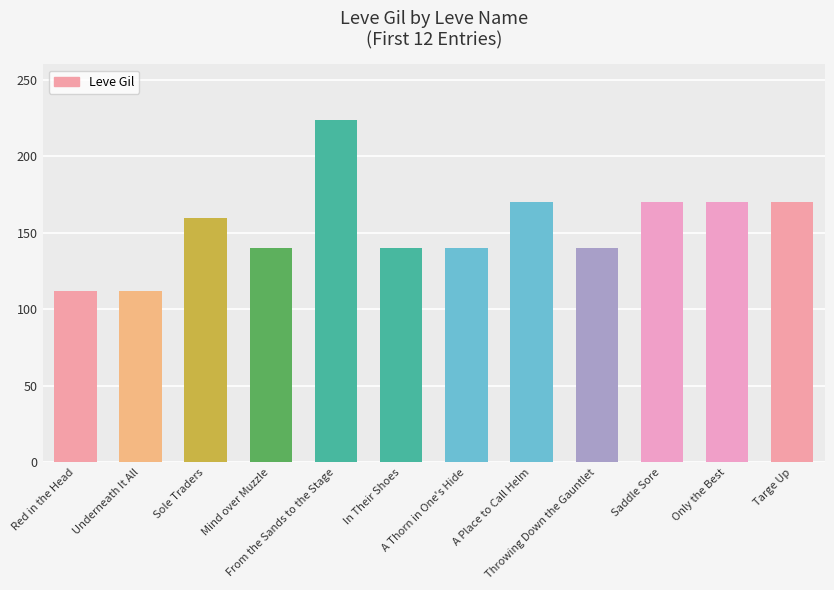

How many data points are less than 160?

6